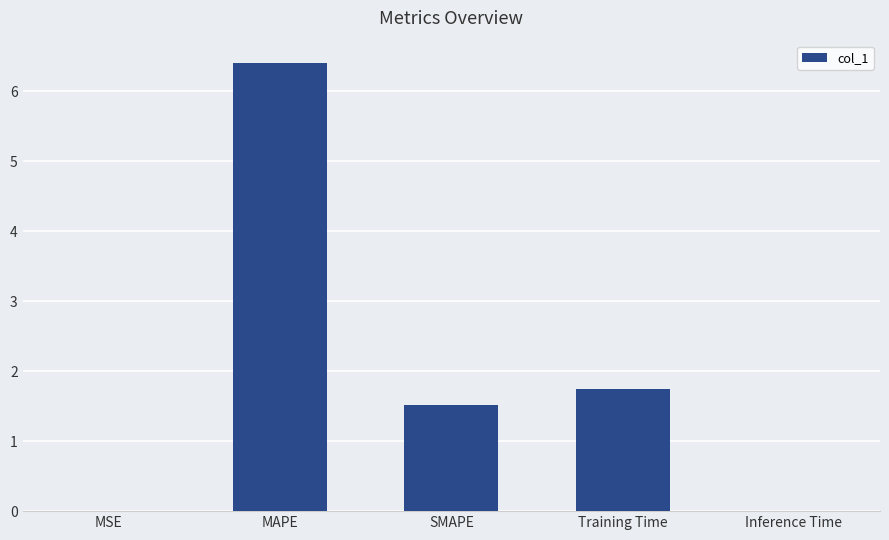

What is the change in value from SMAPE to Training Time?

+0.2